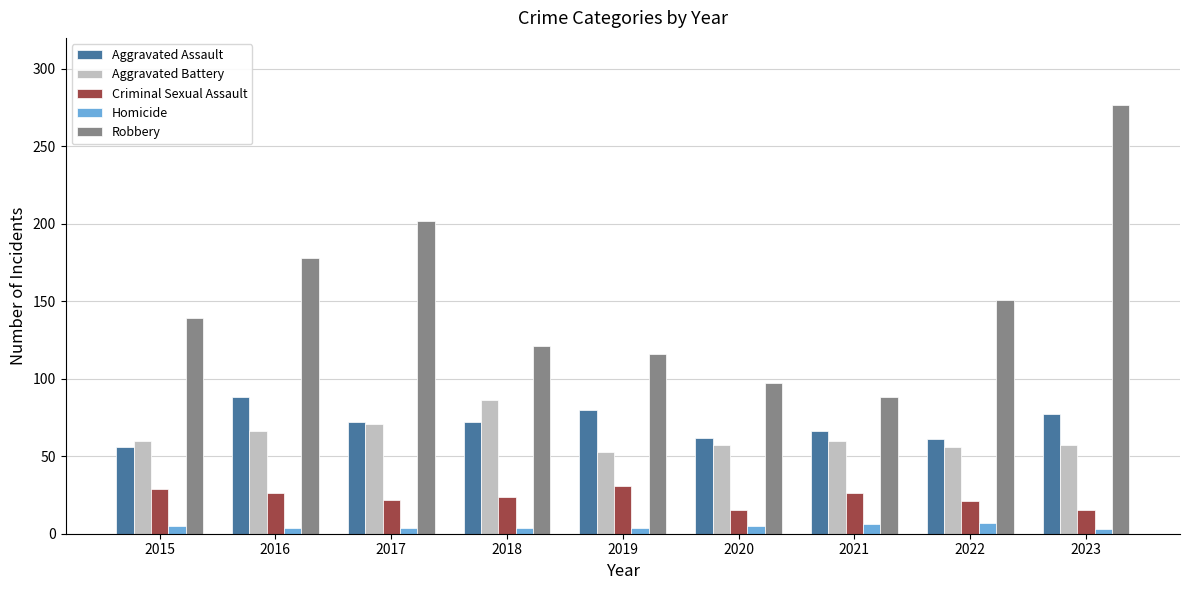

Which series has the largest total across all categories?

Robbery